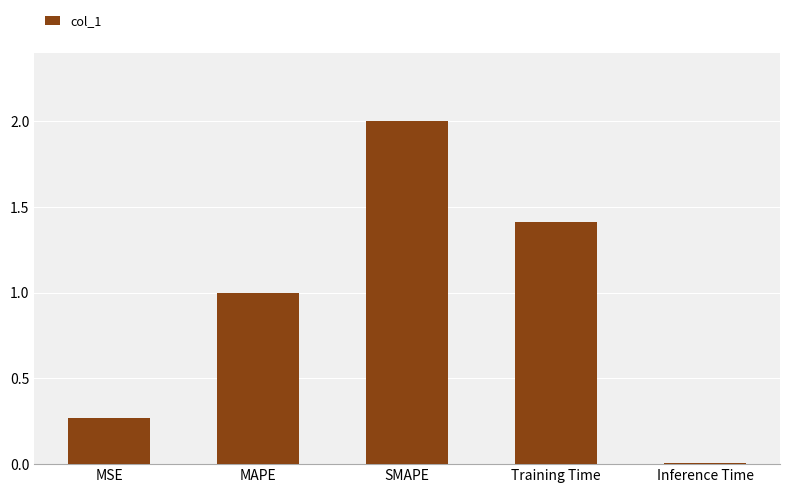

What is the label of the 2nd bar from the left?

MAPE